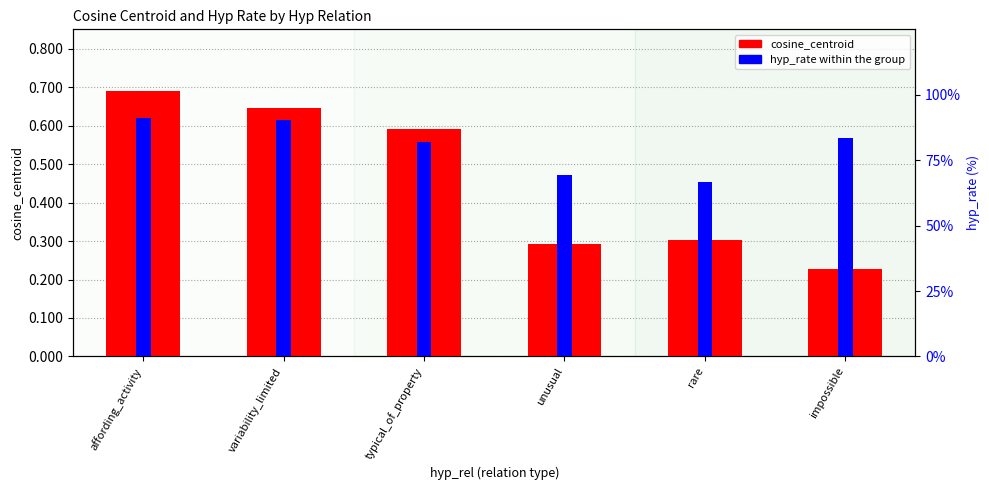

Reading right to left, list all the values displayed in this chart.

cosine_centroid: impossible=0.2	rare=0.3	unusual=0.3	typical_of_property=0.6	variability_limited=0.6	affording_activity=0.7
hyp_rate: impossible=83.3	rare=66.7	unusual=69.4	typical_of_property=81.9	variability_limited=90.3	affording_activity=91.0